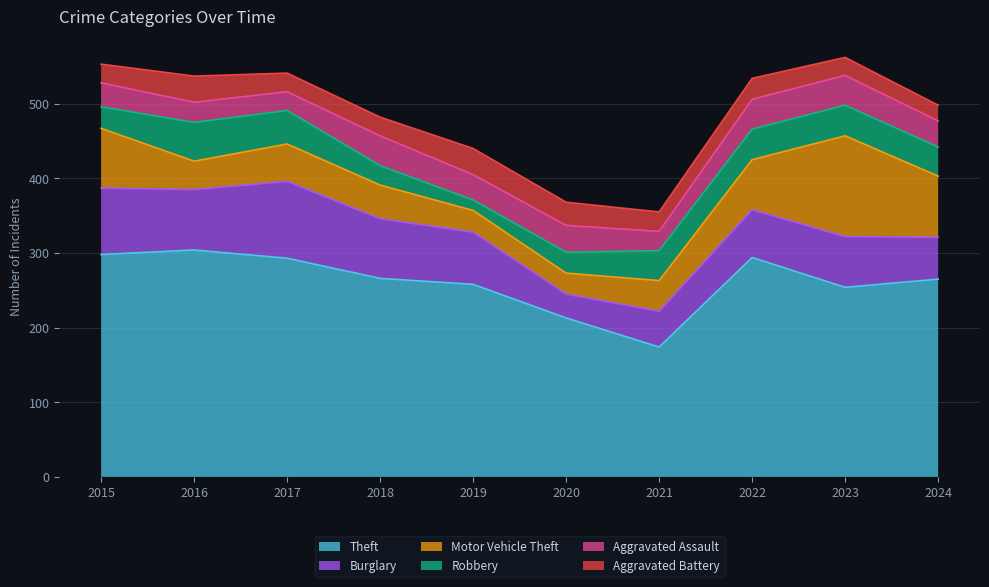

Where is Theft nearest to the value 239?

2023